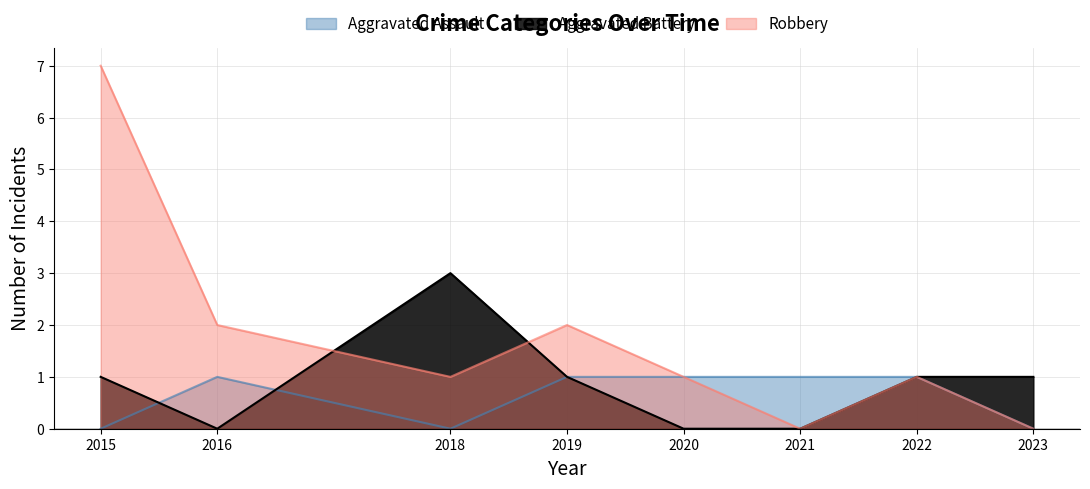

After their last crossing, which series has the higher values: Aggravated Assault or Aggravated Battery?

Aggravated Battery